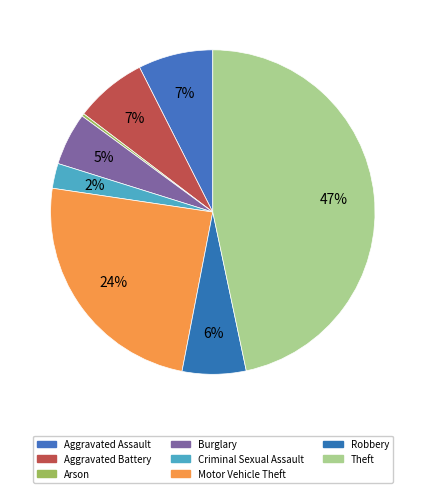

Which slice is the largest?

Theft